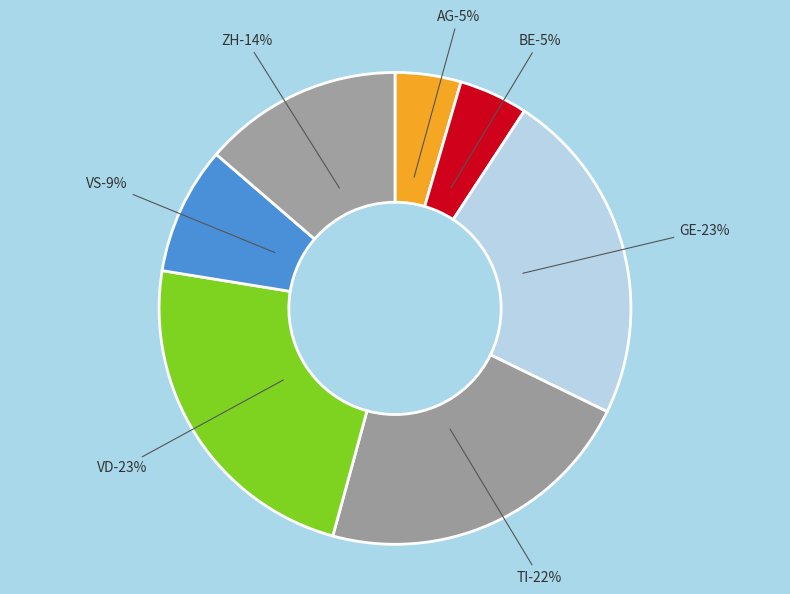

What percentage is NOT represented by ZH?

86.3%